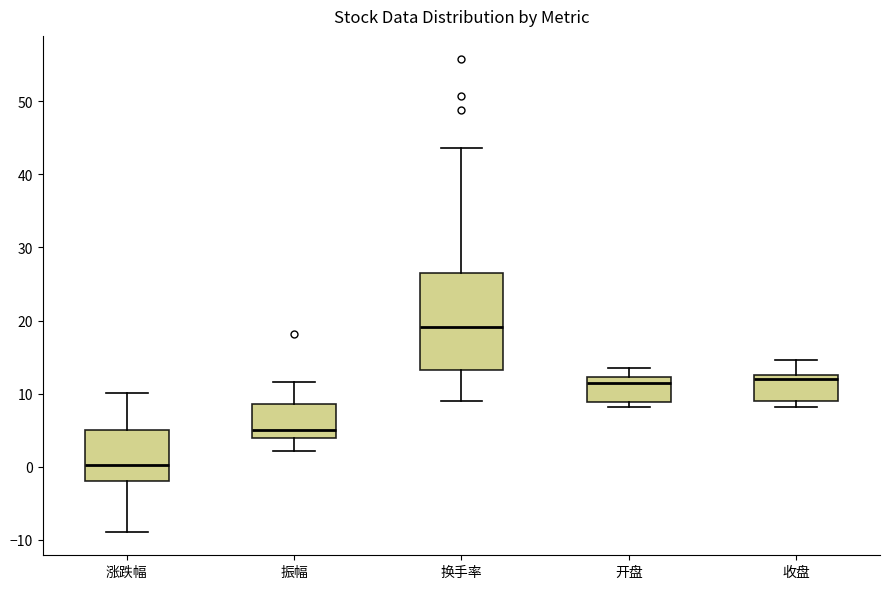

Reading left to right, transcribe this box plot: for each box, give where its median line is, the range the box spans, and where its two whiskers end, as read against the y-axis. The values are not printed on the chart, so give them approximately, as read against the axis.

涨跌幅: median 0, box -2 to 5, whiskers -9 to 10
振幅: median 5, box 4 to 9, whiskers 2 to 12
换手率: median 19, box 13 to 27, whiskers 9 to 44
开盘: median 12 (just below the box's upper edge), box 9 to 12, whiskers 8 to 14
收盘: median 12, box 9 to 13, whiskers 8 to 15